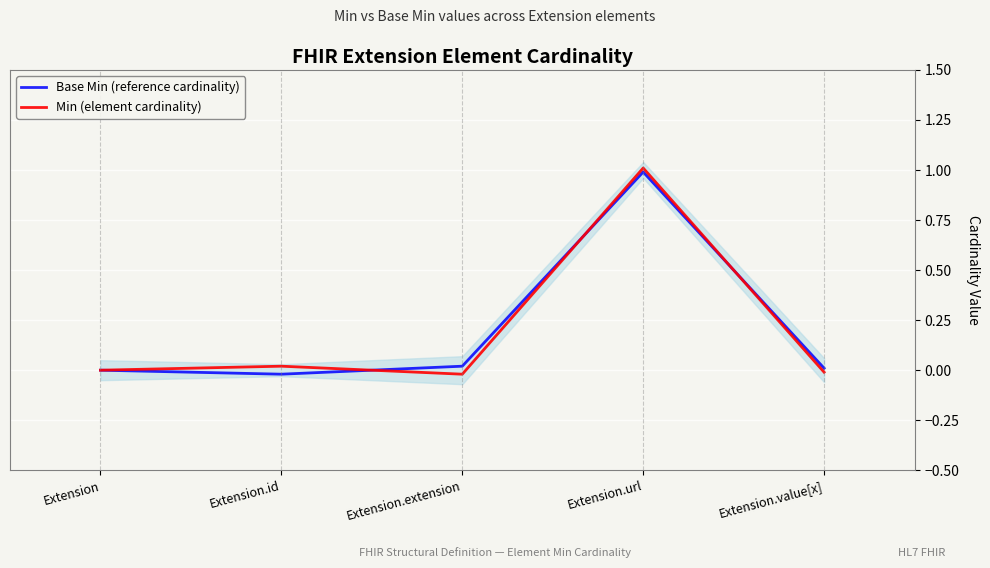

Which series ends up on top after the final intersection of Min (element cardinality) and Base Min (reference cardinality)?

Base Min (reference cardinality)